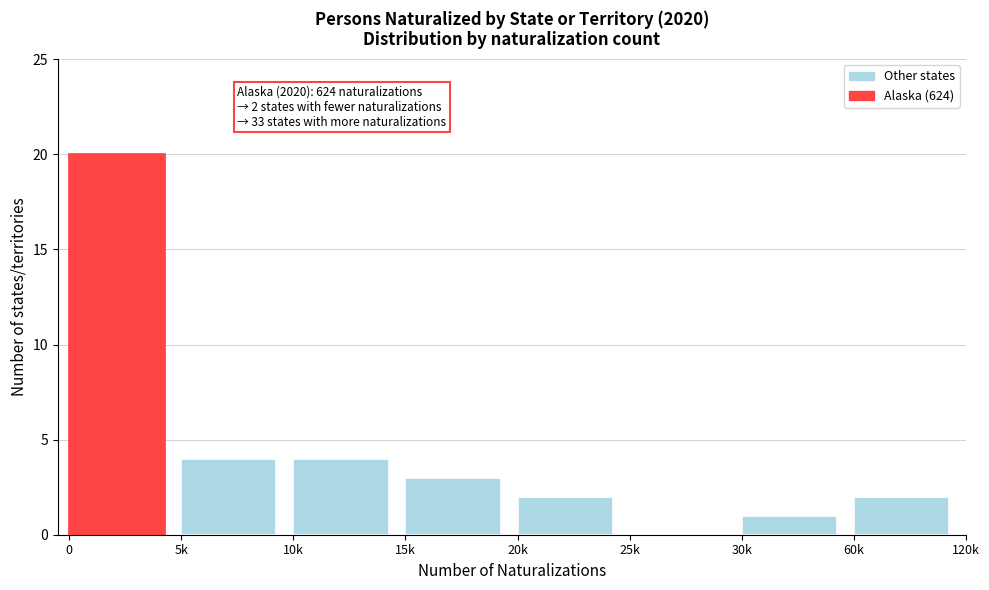

Reading right to left, extract all data points from this chart.

60k=2	30k=1	25k=0	20k=2	15k=3	10k=4	5k=4	0=20